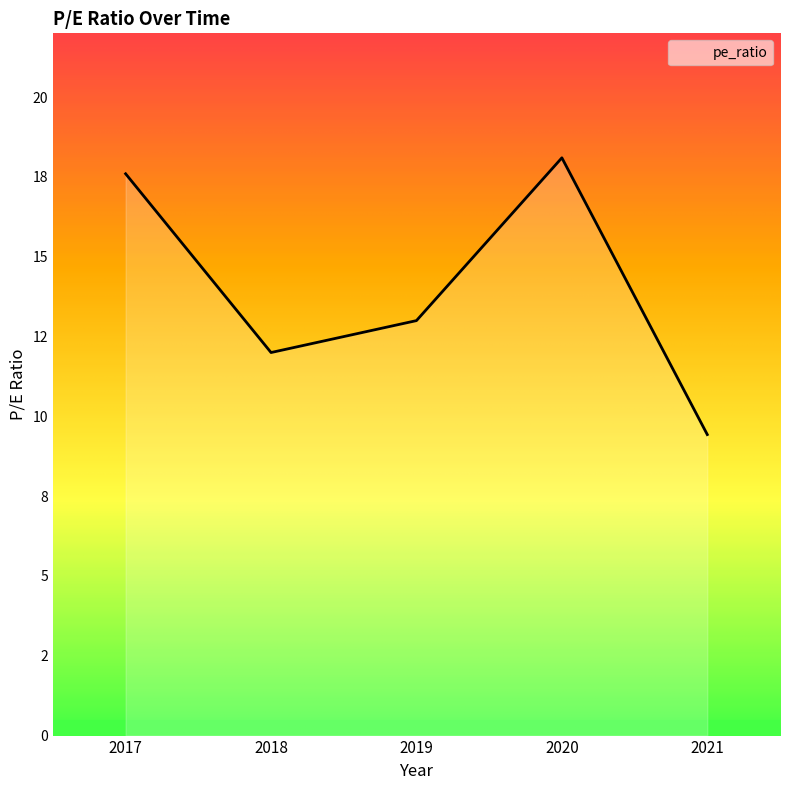

At which category does the data reach its first local valley?

2018